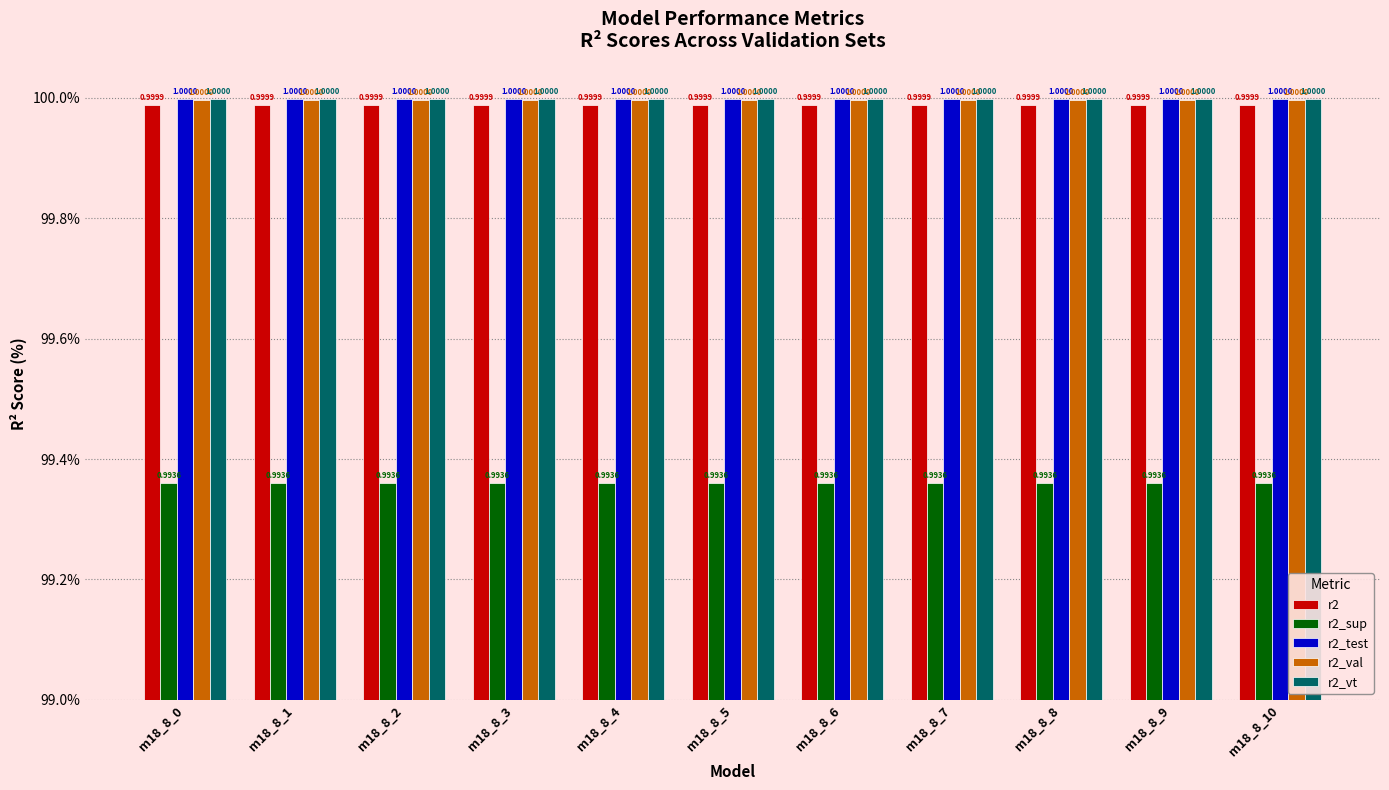

Rank the series at m18_8_8 from highest to lowest value.

r2_test, r2_vt, r2_val, r2, r2_sup